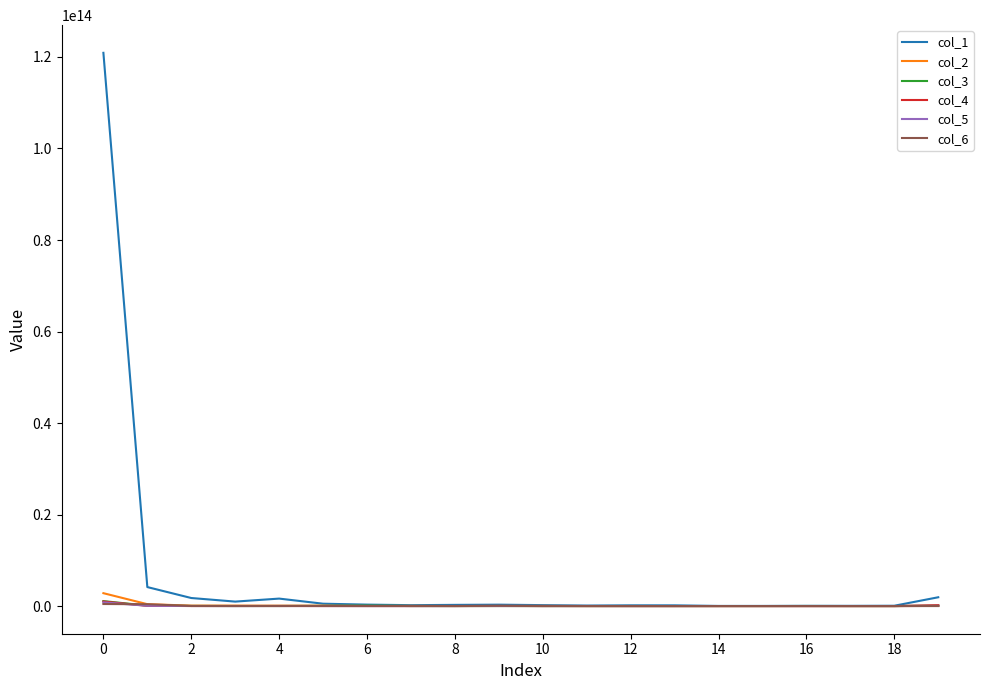

Which series has the largest total across all categories?

col_1